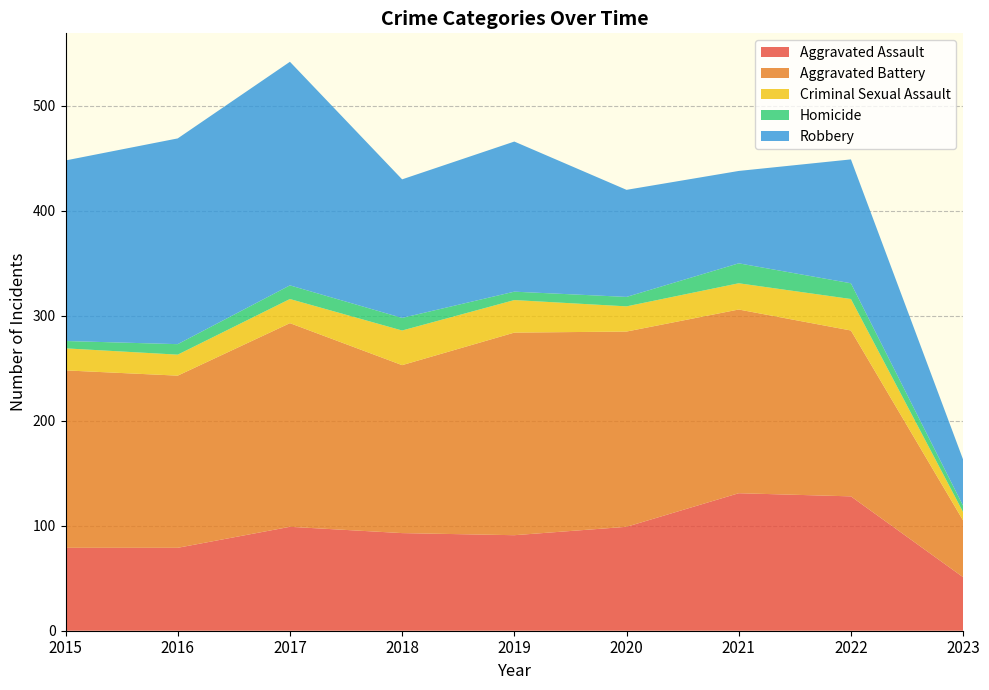

Reading left to right, transcribe all the data shown in this chart.

Aggravated Assault: 2015=79	2016=79	2017=99	2018=93	2019=91	2020=99	2021=131	2022=128	2023=51
Aggravated Battery: 2015=169	2016=164	2017=194	2018=160	2019=193	2020=186	2021=175	2022=158	2023=54
Criminal Sexual Assault: 2015=21	2016=20	2017=23	2018=33	2019=31	2020=24	2021=25	2022=30	2023=8
Homicide: 2015=7	2016=10	2017=13	2018=12	2019=8	2020=9	2021=19	2022=15	2023=6
Robbery: 2015=172	2016=196	2017=213	2018=132	2019=143	2020=102	2021=88	2022=118	2023=44